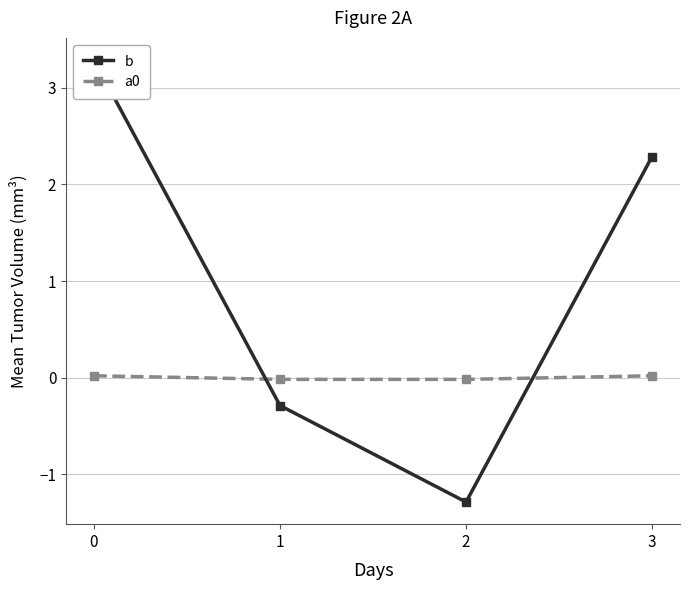

True or false: a0 and b intersect in this chart.

True